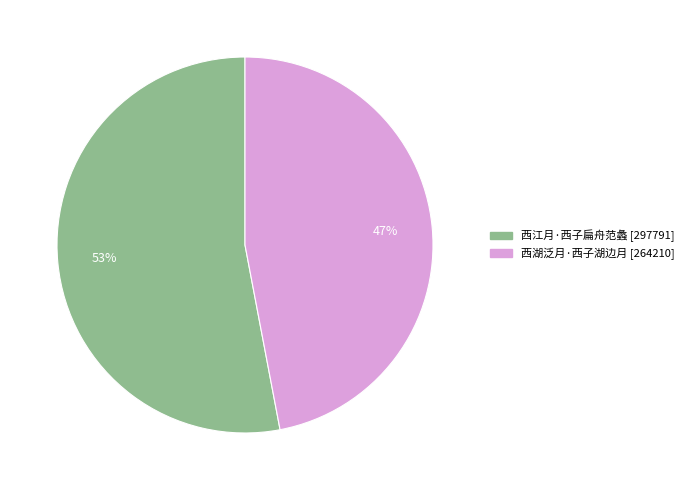

To the nearest percent, what is the difference between the 西湖泛月·西子湖边月 and 西江月·西子扁舟范蠡 slice percentages?

6%